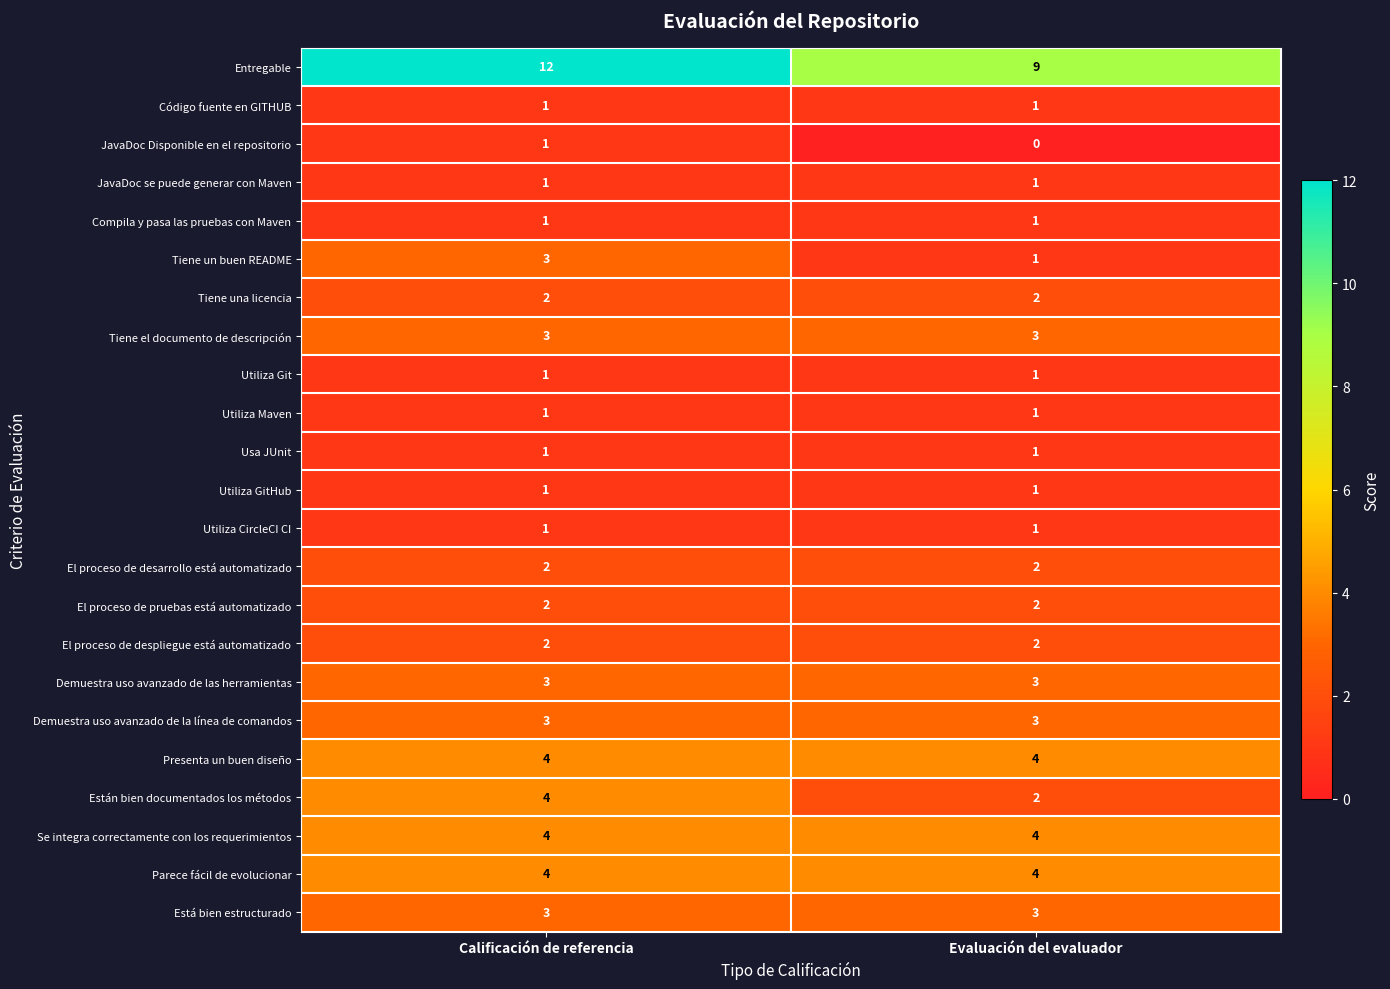

Is it true that Usa JUnit equals 1 at Calificación de referencia?

True